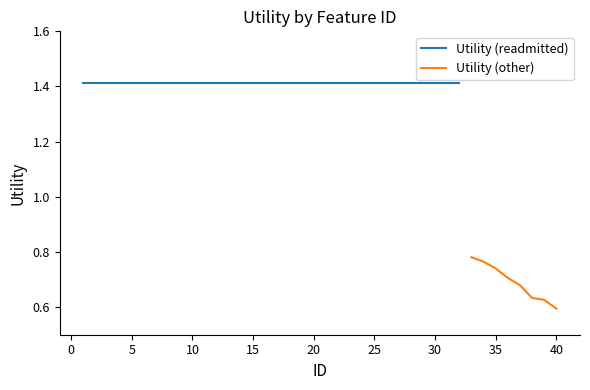

The Utility (other) series shows 0.3 at 40. True or false?

False